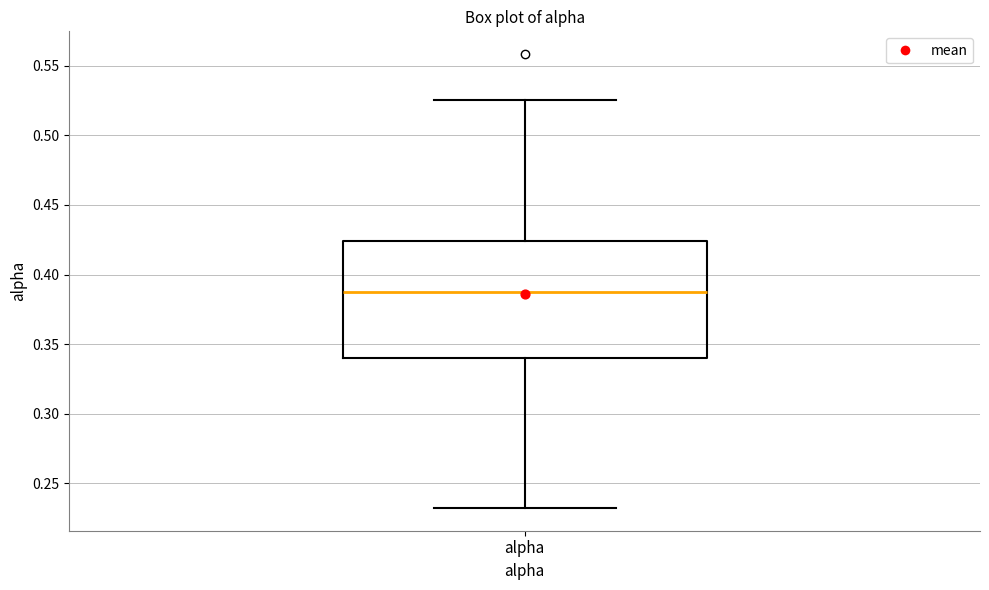

Where is the lower edge of the box for alpha on the y-axis? The values are not printed on the chart, so give them approximately, as read against the axis.

0.340